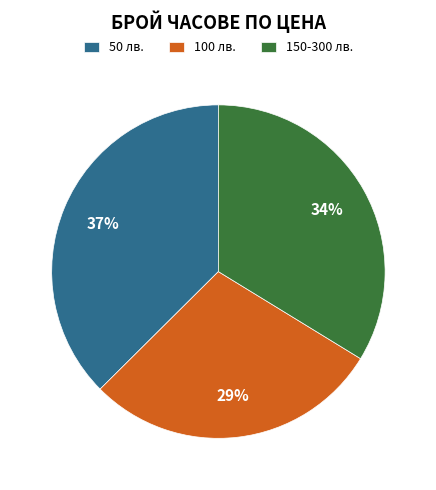

What is the smallest slice in the pie chart?

100 лв.